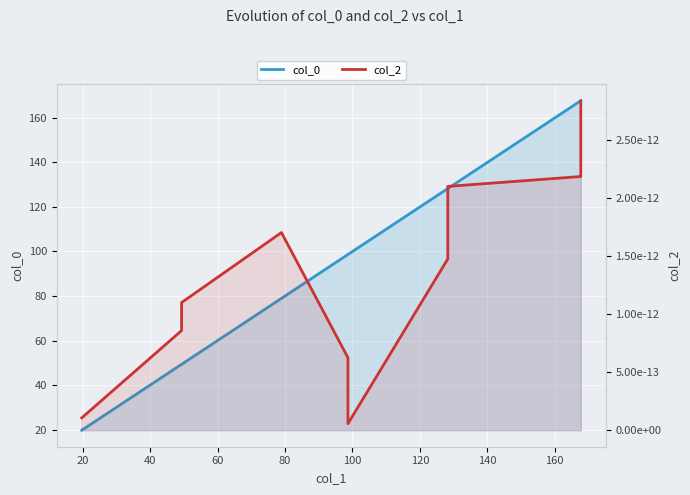

At how many categories does at least one series exceed 71?

7